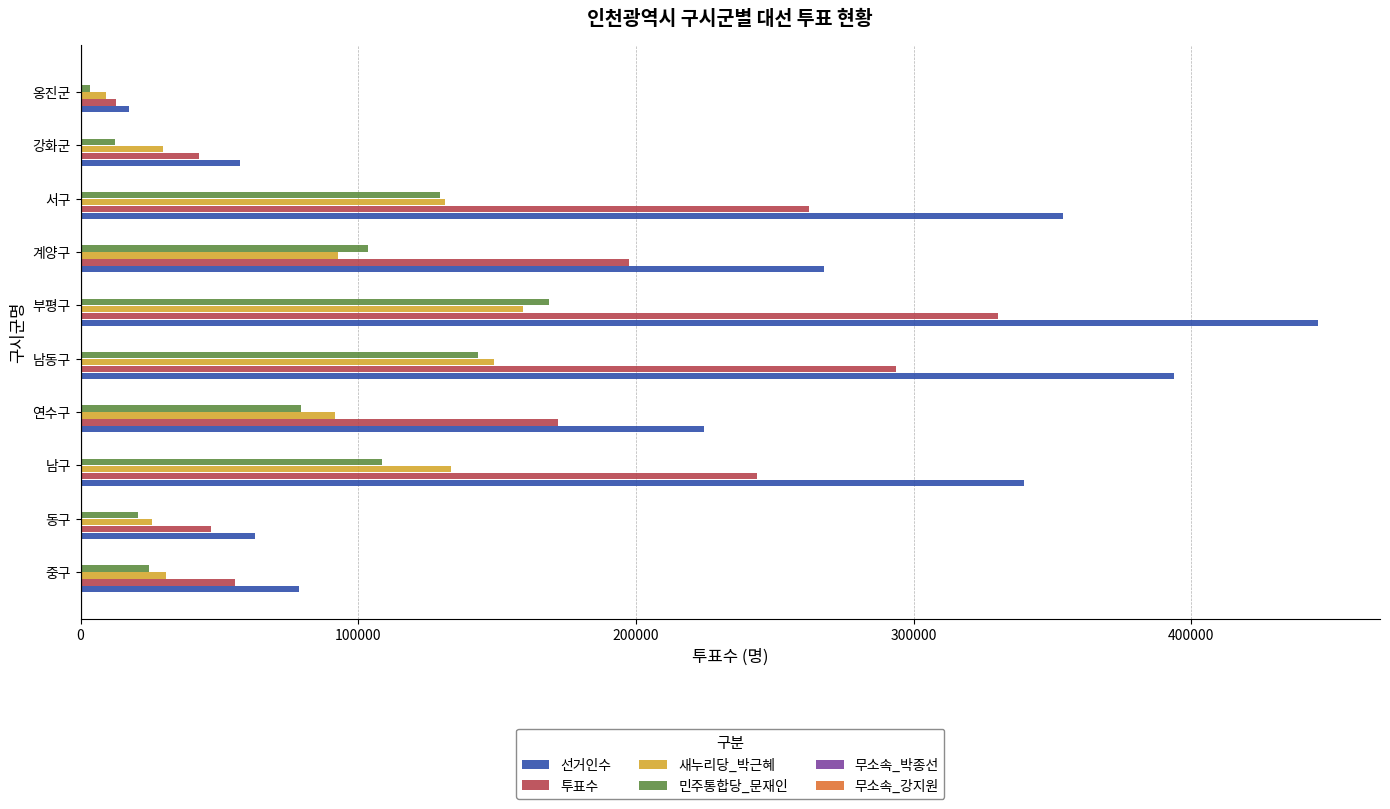

The 민주통합당_문재인 series shows 86857 at 부평구. True or false?

False